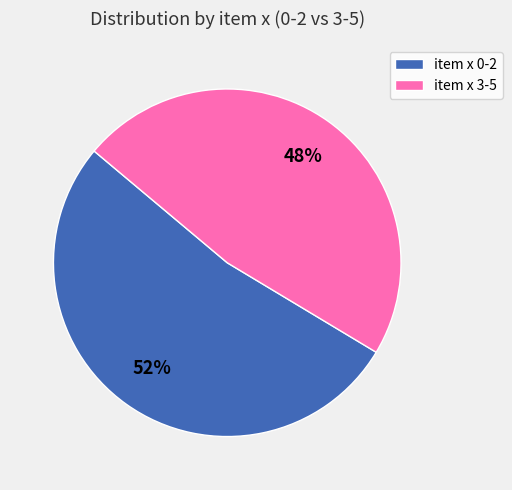

Do item x 0-2 and item x 3-5 together represent more than half of the pie?

Yes